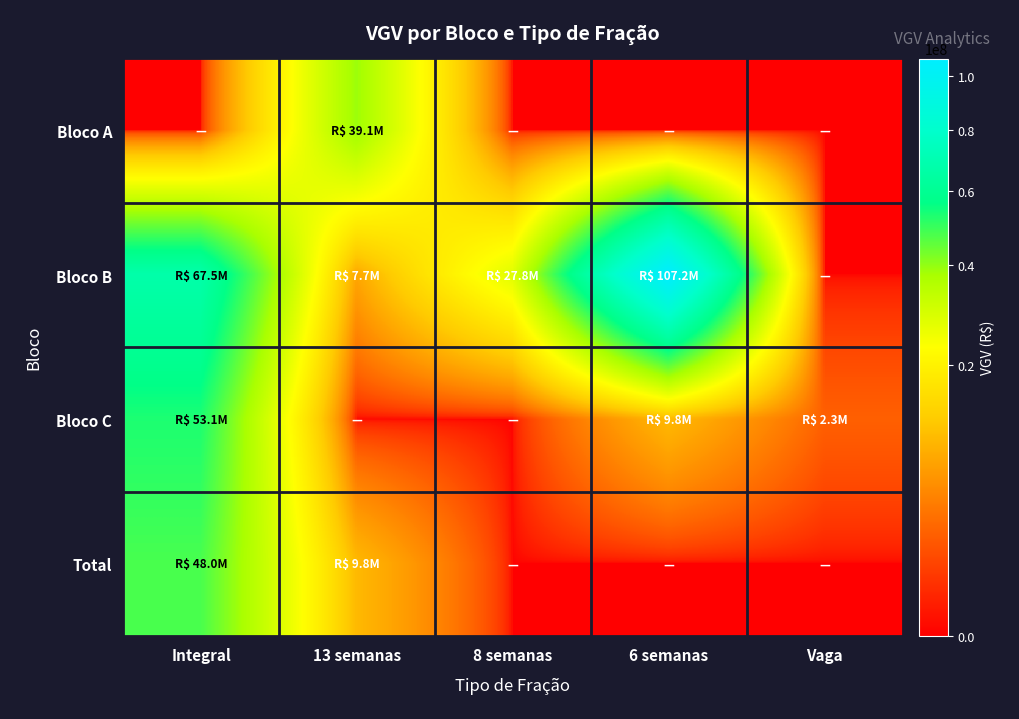

Reading left to right, transcribe all the data shown in this chart.

Bloco A: Integral=0.0	13 semanas=39080835.5	8 semanas=0.0	6 semanas=0.0	Vaga=0.0
Bloco B: Integral=67543782.0	13 semanas=7720700.0	8 semanas=27816617.2	6 semanas=107180539.9	Vaga=0.0
Bloco C: Integral=53106980.0	13 semanas=0.0	8 semanas=0.0	6 semanas=9829777.8	Vaga=2300001.0
Total: Integral=47985683.4	13 semanas=9829777.8	8 semanas=0.0	6 semanas=0.0	Vaga=0.0